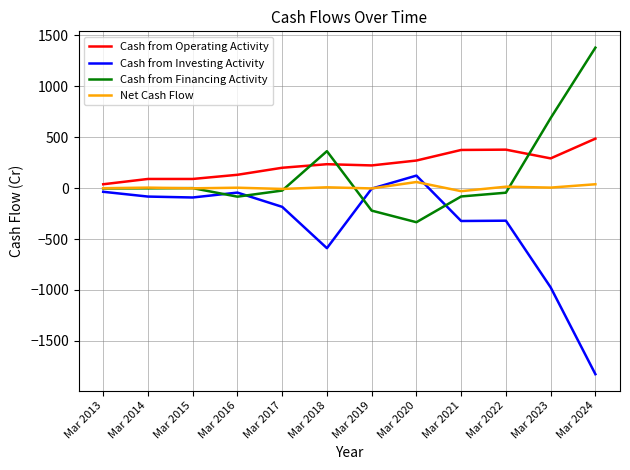

What is the total value across all series at Mar 2018?

16